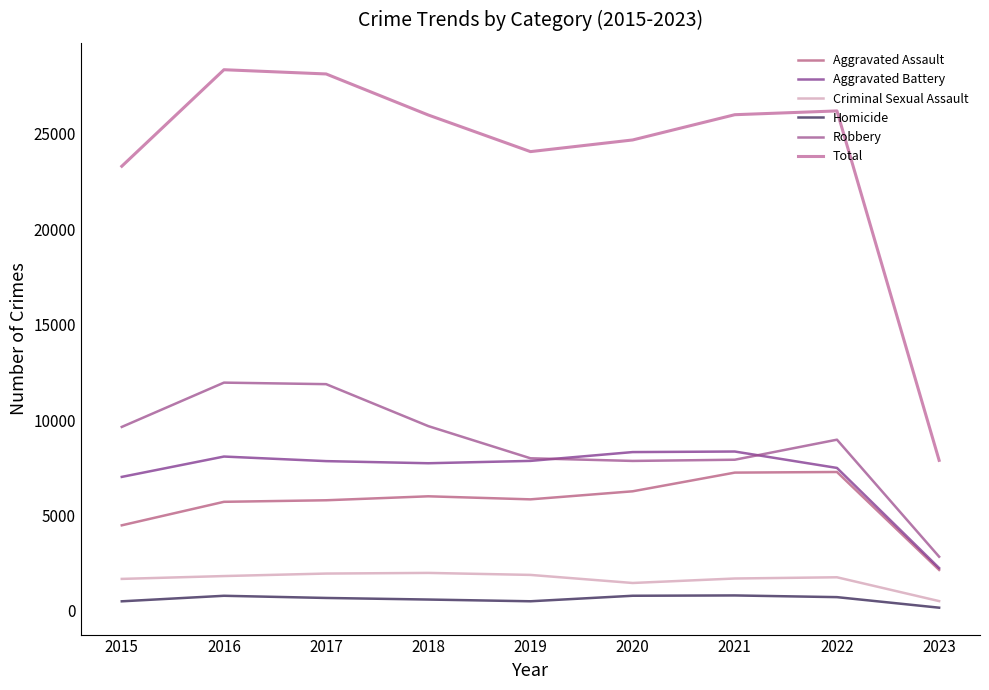

Rank the series at 2019 from highest to lowest value.

Total, Robbery, Aggravated Battery, Aggravated Assault, Criminal Sexual Assault, Homicide